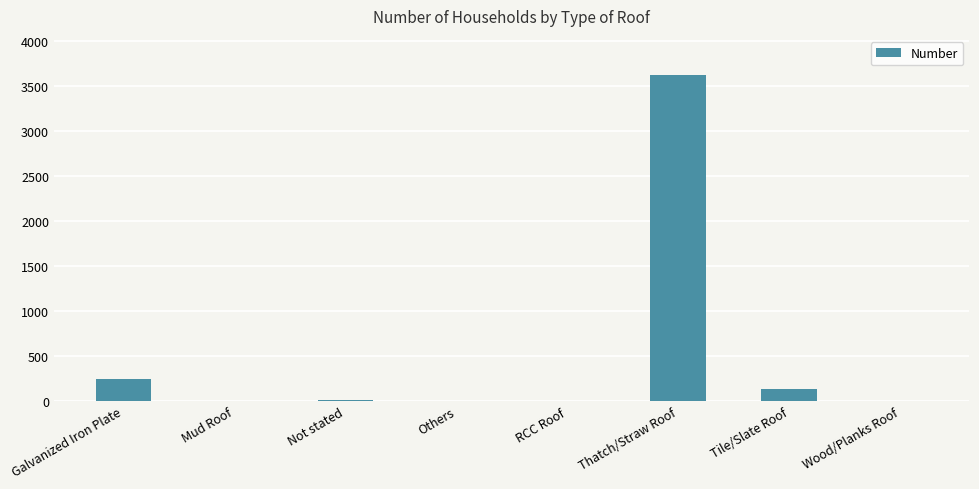

The value at Thatch/Straw Roof is 1845. True or false?

False